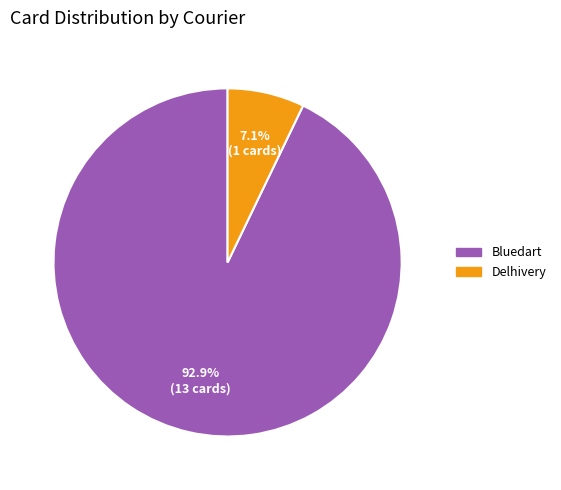

Rank the categories by value from lowest to highest.

Delhivery, Bluedart